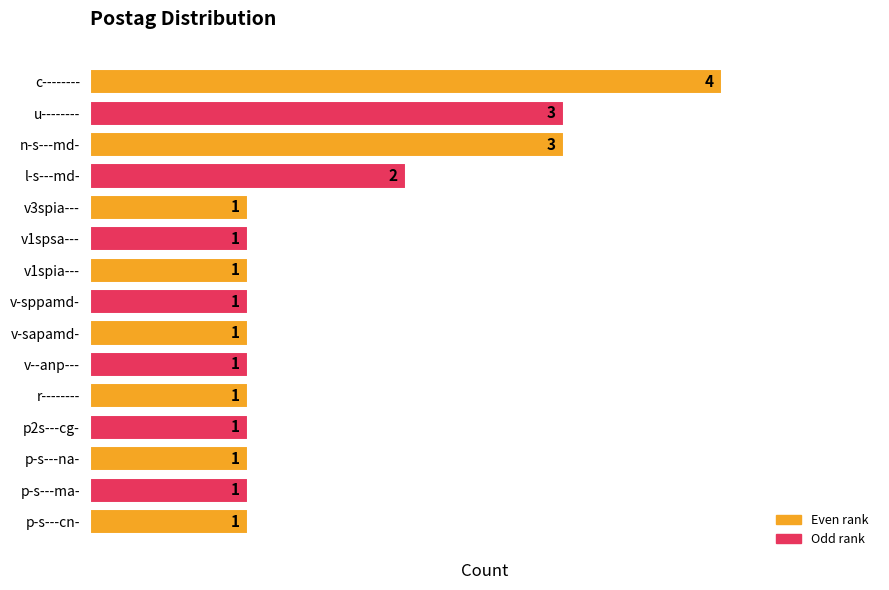

What is the sum of the values at c-------- and r--------?

5